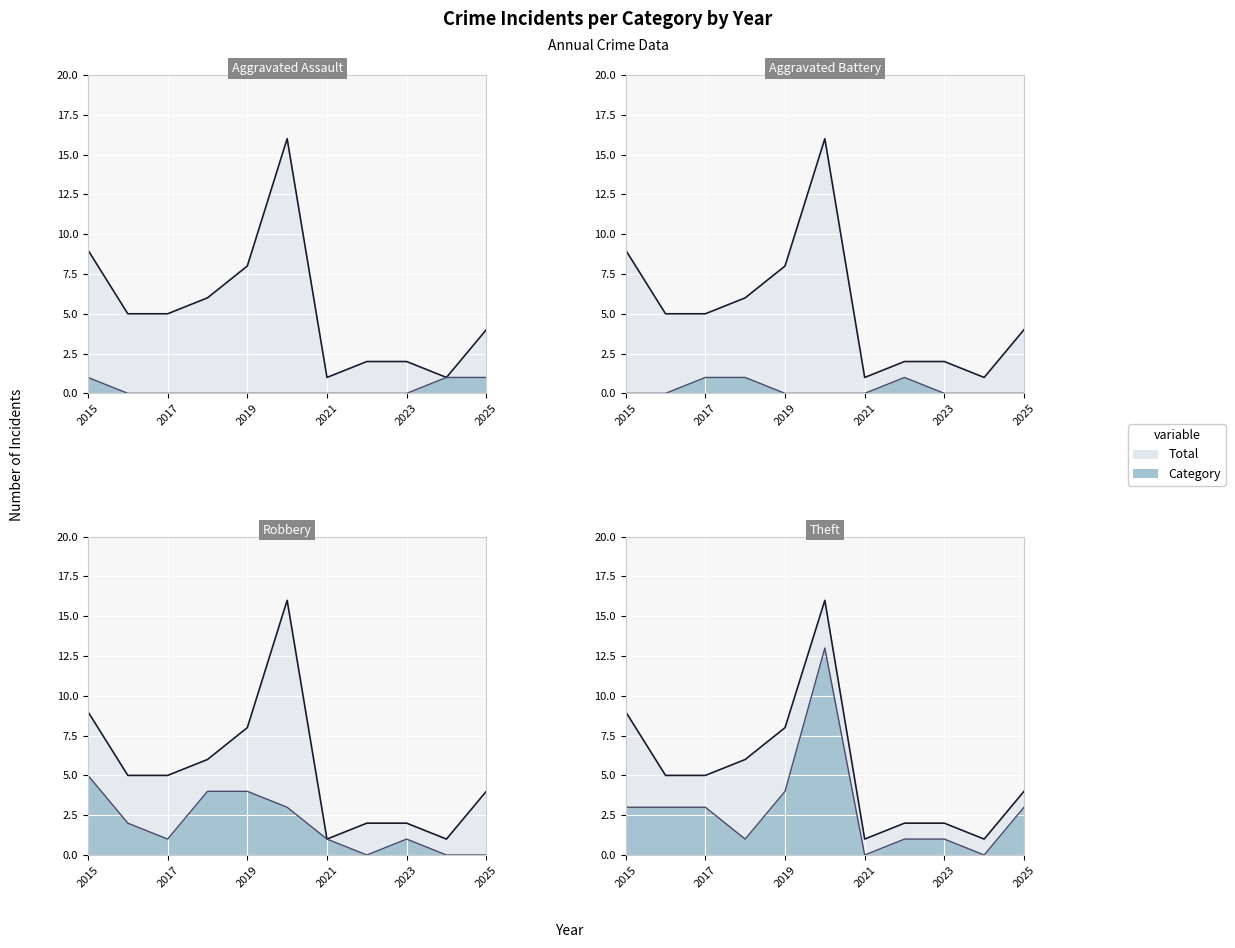

What is the sum of the Theft values at 2015 and 2021?

3